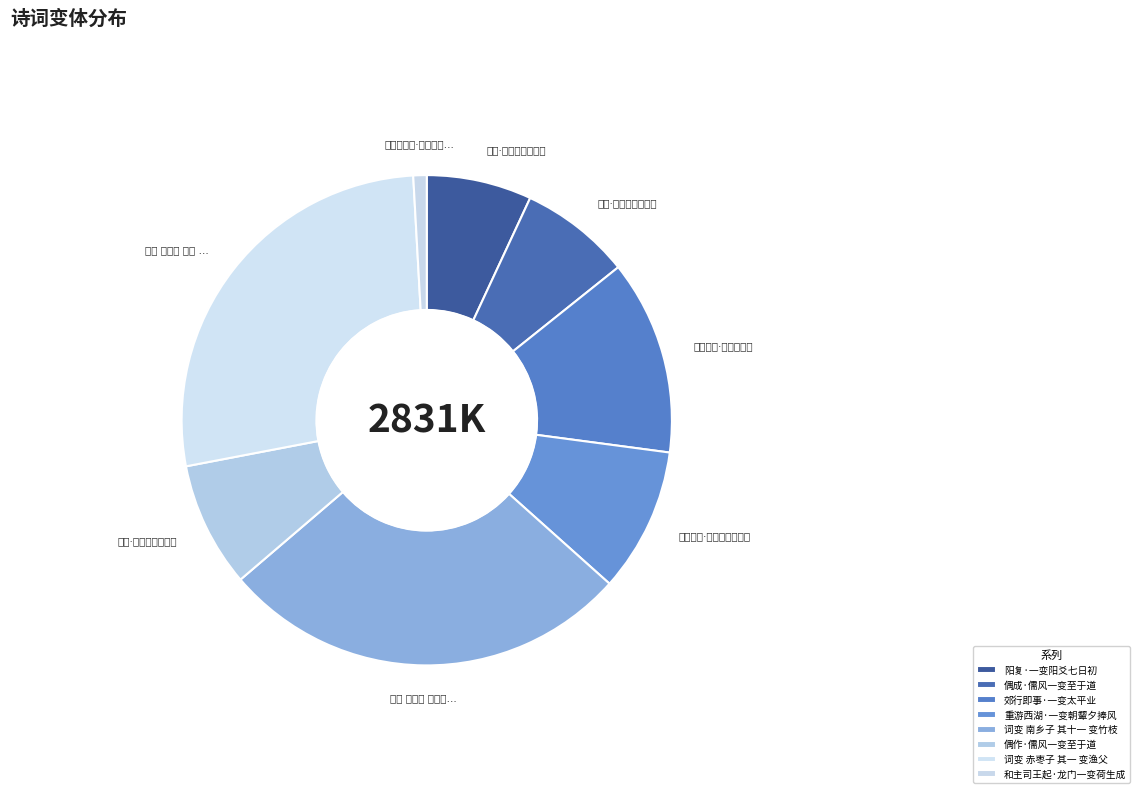

What is the total percentage of 阳复·一变阳爻七日初 and 词变 赤枣子 其一 变渔父?

34.1%